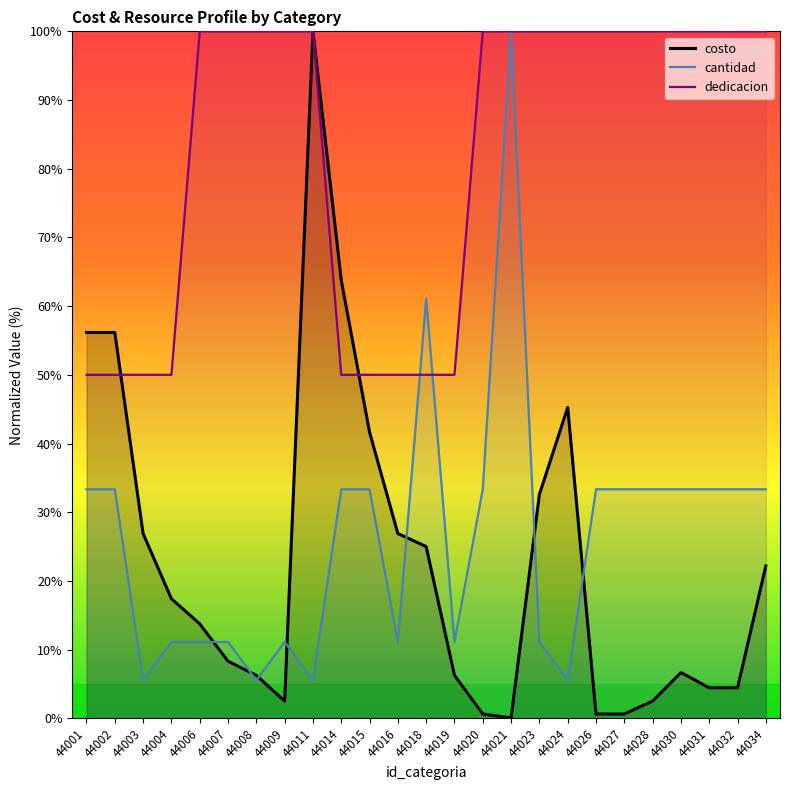

Between 44002 and 44019, which is larger?

44002